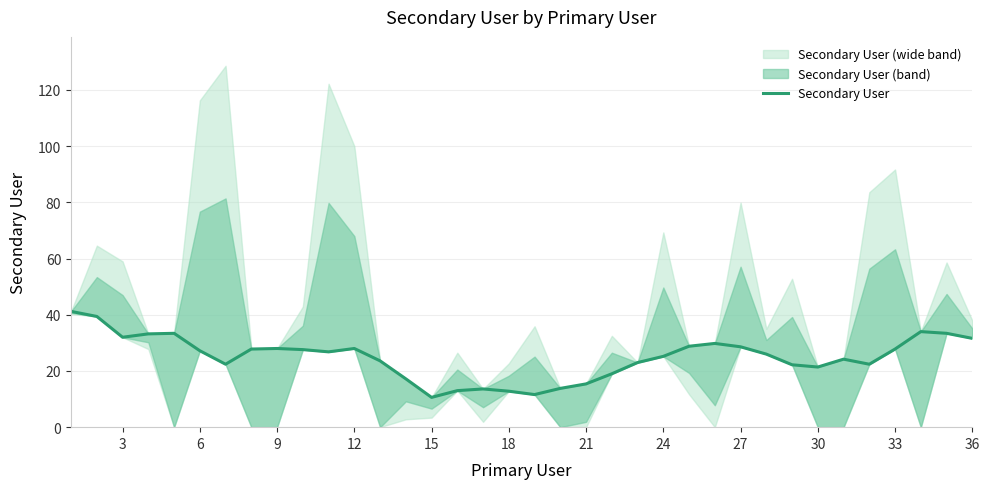

The chart shows a value of 17.6 at 18. True or false?

False